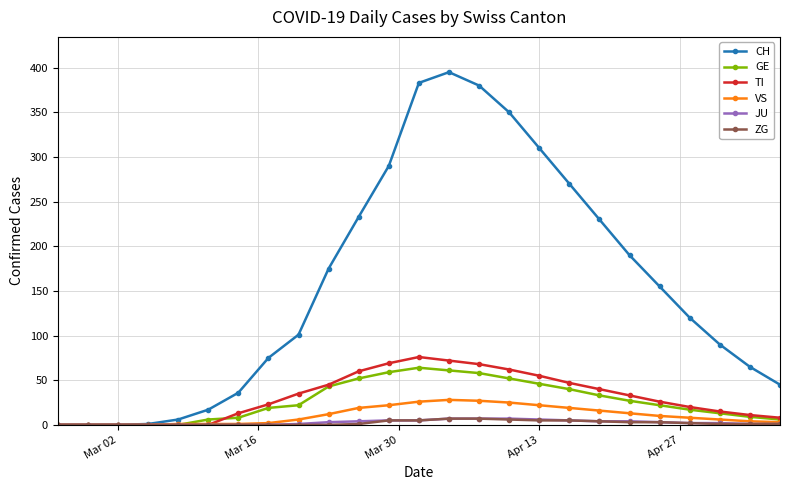

At how many categories does at least one series exceed 324?

4